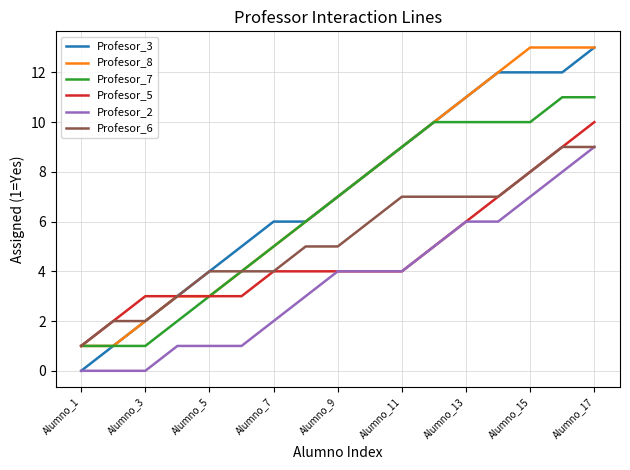

What is the greatest value displayed?

13